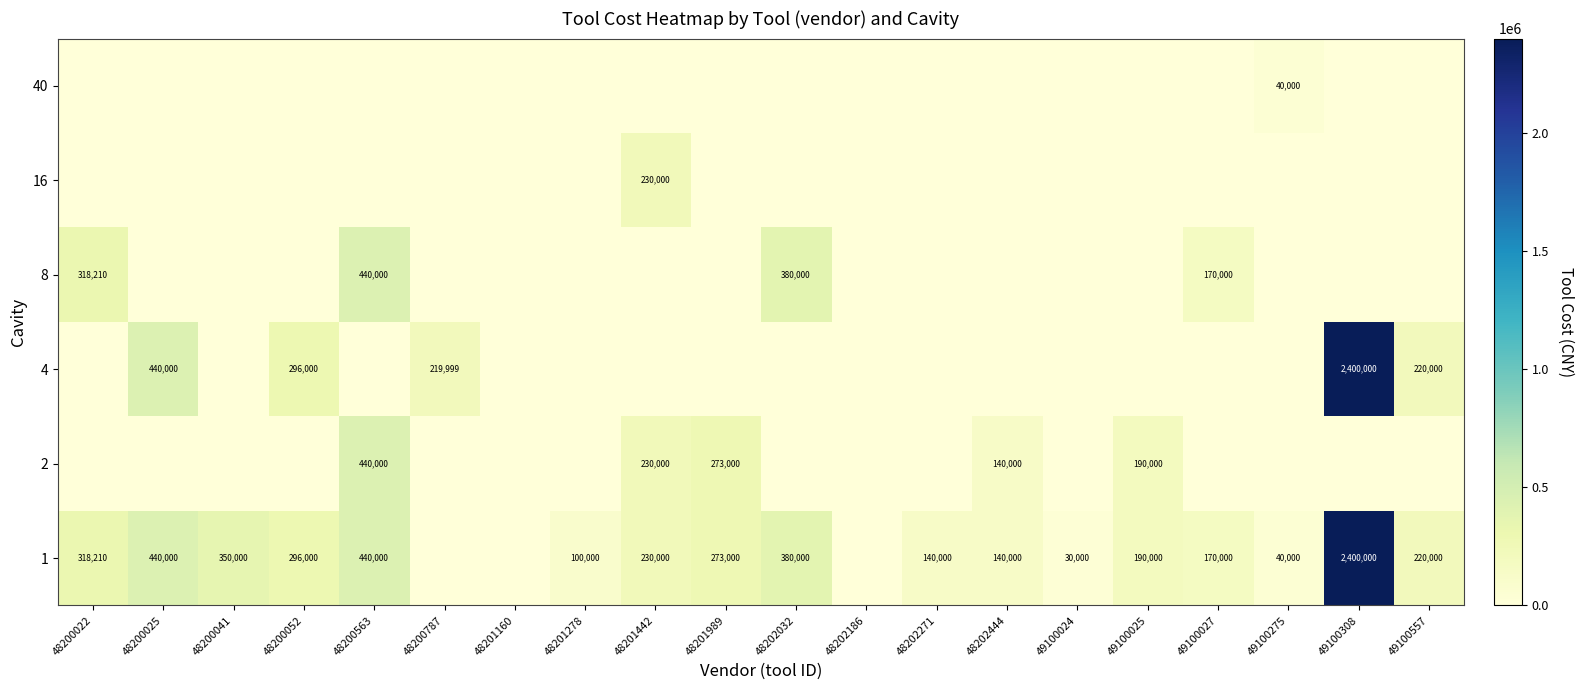

True or false: 2 has a value of 230000 at 48201442.

True